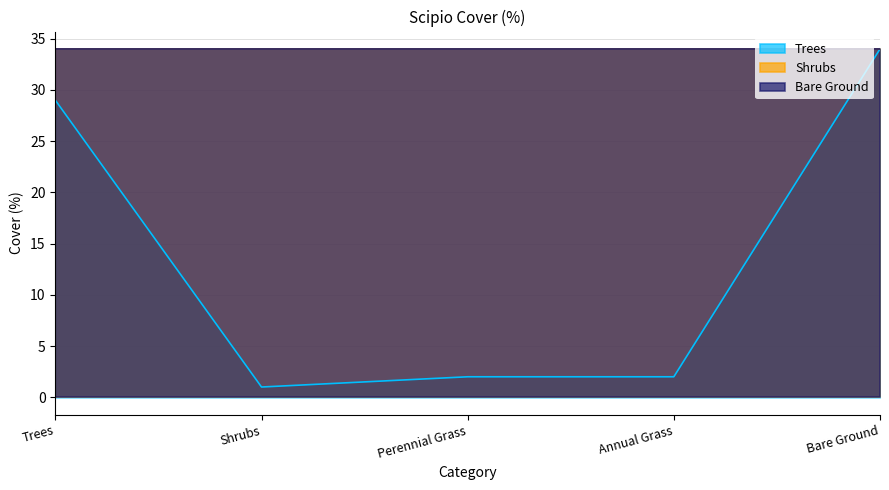

What is the average value of the Trees series?

14